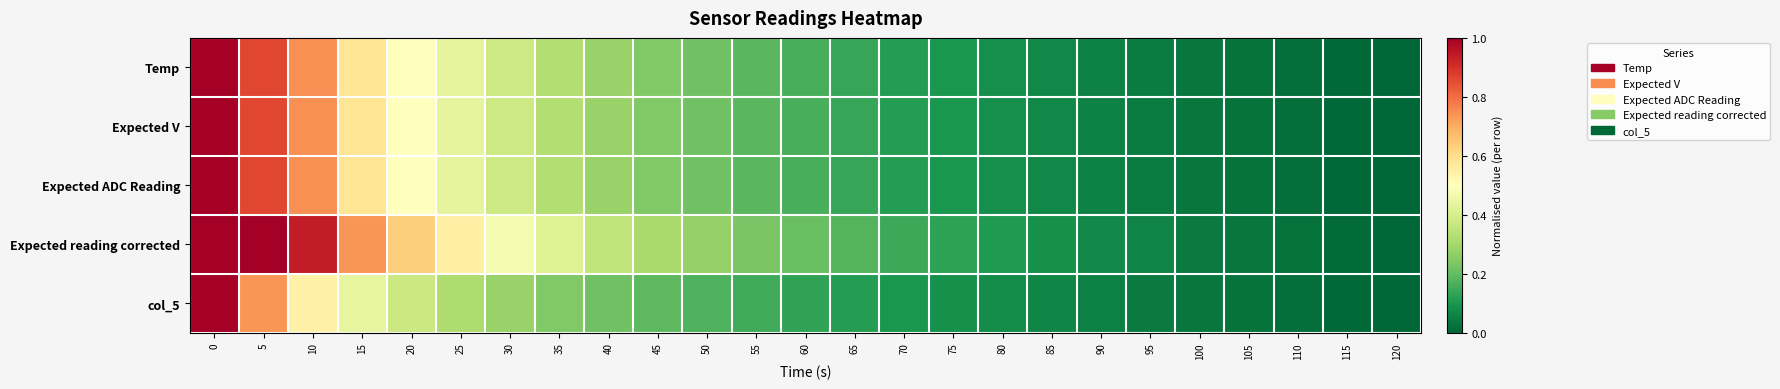

Reading right to left, list all the values displayed in this chart.

Temp: 120=0.0	115=0.0	110=0.0	105=0.0	100=0.0	95=0.0	90=0.1	85=0.1	80=0.1	75=0.1	70=0.1	65=0.1	60=0.2	55=0.2	50=0.2	45=0.2	40=0.3	35=0.3	30=0.4	25=0.4	20=0.5	15=0.6	10=0.7	5=0.9	0=1.0
Expected V: 120=0.0	115=0.0	110=0.0	105=0.0	100=0.0	95=0.0	90=0.1	85=0.1	80=0.1	75=0.1	70=0.1	65=0.1	60=0.2	55=0.2	50=0.2	45=0.2	40=0.3	35=0.3	30=0.4	25=0.4	20=0.5	15=0.6	10=0.7	5=0.9	0=1.0
Expected ADC Reading: 120=0.0	115=0.0	110=0.0	105=0.0	100=0.0	95=0.0	90=0.1	85=0.1	80=0.1	75=0.1	70=0.1	65=0.1	60=0.2	55=0.2	50=0.2	45=0.2	40=0.3	35=0.3	30=0.4	25=0.4	20=0.5	15=0.6	10=0.7	5=0.9	0=1.0
Expected reading corrected: 120=0.0	115=0.0	110=0.0	105=0.0	100=0.0	95=0.1	90=0.1	85=0.1	80=0.1	75=0.1	70=0.1	65=0.2	60=0.2	55=0.2	50=0.3	45=0.3	40=0.4	35=0.4	30=0.5	25=0.6	20=0.6	15=0.7	10=0.9	5=1.0	0=1.0
col_5: 120=0.0	115=0.0	110=0.0	105=0.0	100=0.0	95=0.0	90=0.1	85=0.1	80=0.1	75=0.1	70=0.1	65=0.1	60=0.1	55=0.1	50=0.2	45=0.2	40=0.2	35=0.2	30=0.3	25=0.3	20=0.4	15=0.4	10=0.5	5=0.7	0=1.0